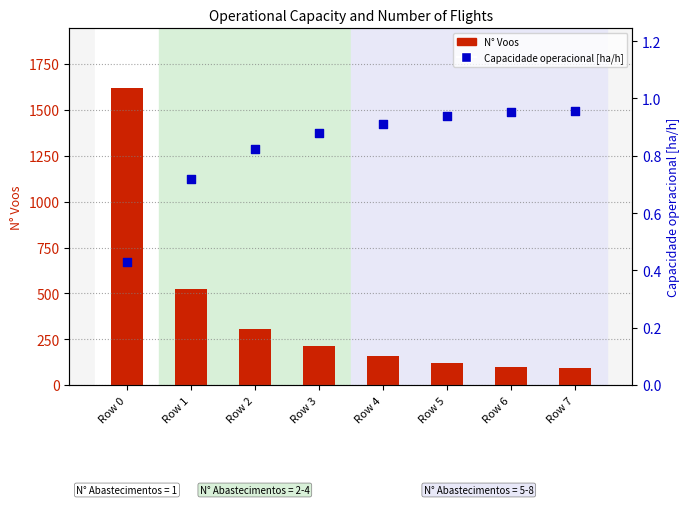

At which category is the sum across all series the highest?

Row 0